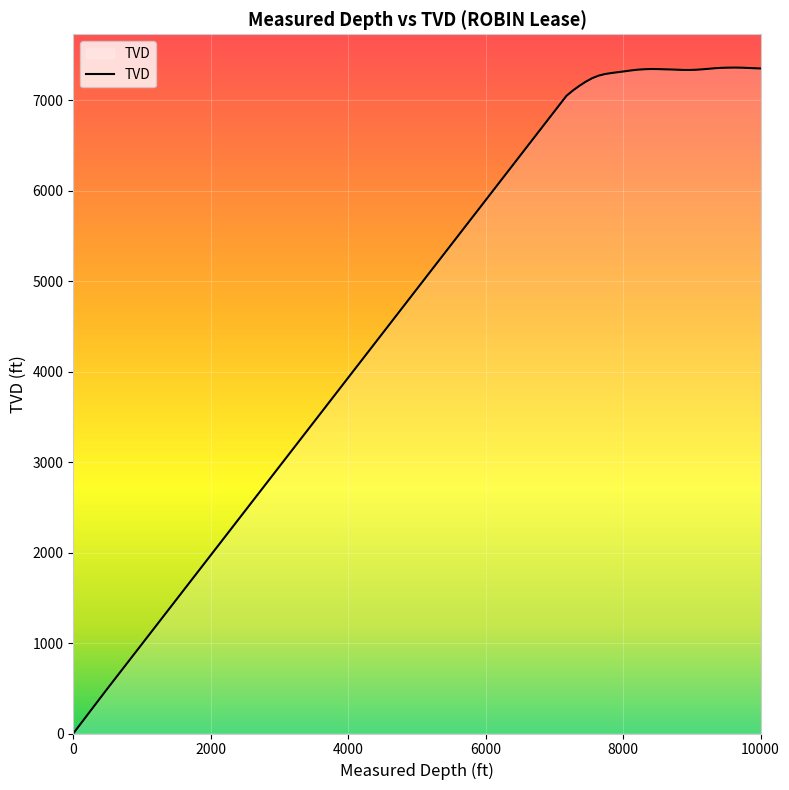

Does the chart display data point markers on the line(s)?

No